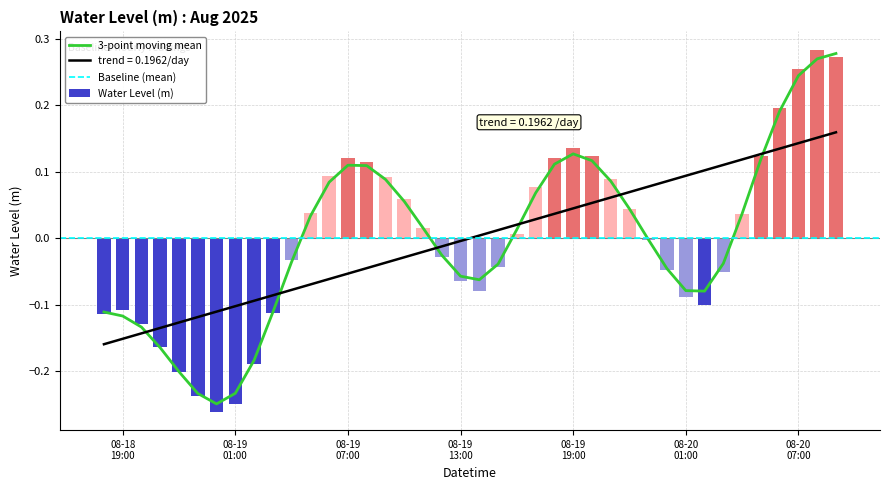

List the labels in order of value, smallest first.

2025-08-19 00:00:00, 2025-08-19 01:00:00, 2025-08-18 23:00:00, 2025-08-18 22:00:00, 2025-08-19 02:00:00, 2025-08-18 21:00:00, 2025-08-18 20:00:00, 2025-08-18 18:00:00, 2025-08-19 03:00:00, 2025-08-18 19:00:00, 2025-08-20 02:00:00, 2025-08-20 01:00:00, 2025-08-19 14:00:00, 2025-08-19 13:00:00, 2025-08-20 03:00:00, 2025-08-20 00:00:00, 2025-08-19 15:00:00, 2025-08-19 04:00:00, 2025-08-19 12:00:00, 2025-08-19 23:00:00, 2025-08-19 16:00:00, 2025-08-19 11:00:00, 2025-08-20 04:00:00, 2025-08-19 05:00:00, 2025-08-19 22:00:00, 2025-08-19 10:00:00, 2025-08-19 17:00:00, 2025-08-19 21:00:00, 2025-08-19 09:00:00, 2025-08-19 06:00:00, 2025-08-19 08:00:00, 2025-08-19 18:00:00, 2025-08-19 07:00:00, 2025-08-19 20:00:00, 2025-08-20 05:00:00, 2025-08-19 19:00:00, 2025-08-20 06:00:00, 2025-08-20 07:00:00, 2025-08-20 09:00:00, 2025-08-20 08:00:00